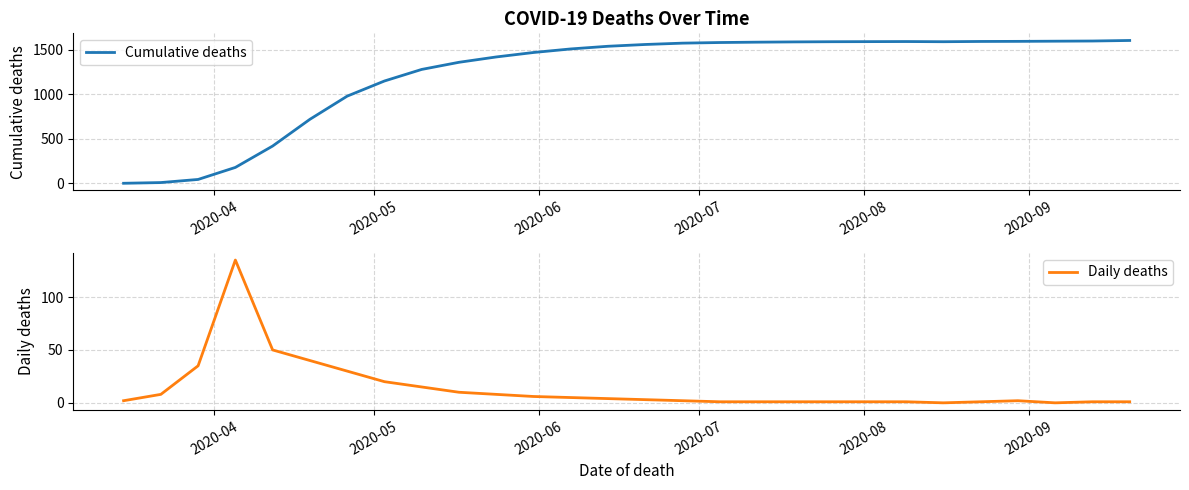

What are all the series names shown in the legend?

Cumulative deaths, Daily deaths